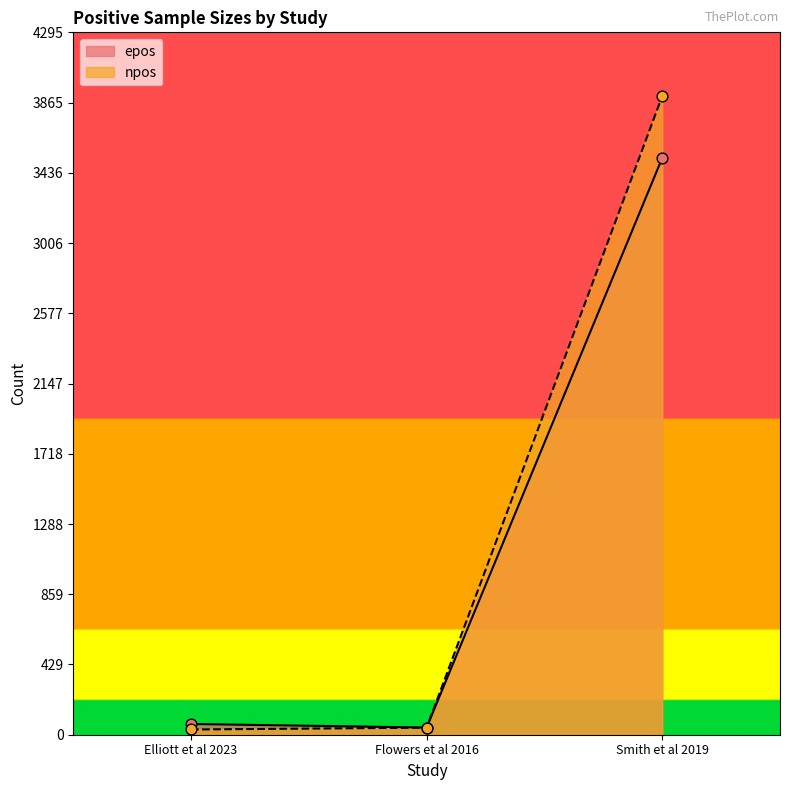

Which series has the largest total across all categories?

npos